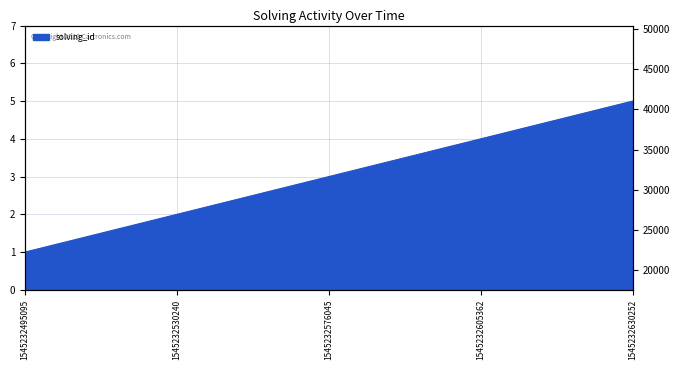

What is the difference between the second highest and minimum values?

3